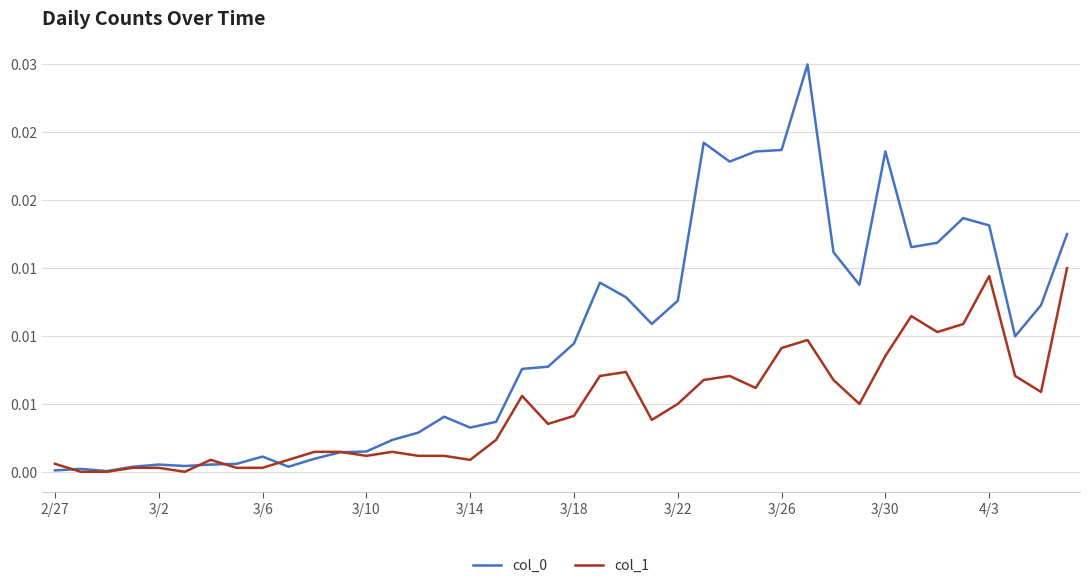

Which series has the widest spread of values?

col_0